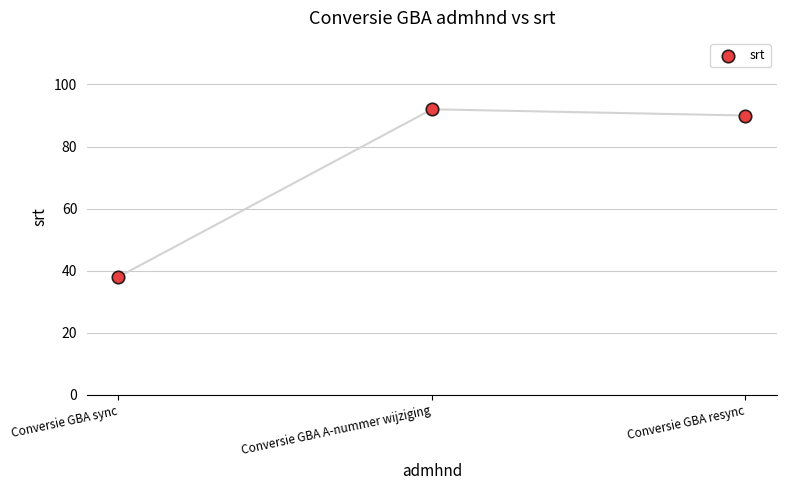

What is the average Y value?

73